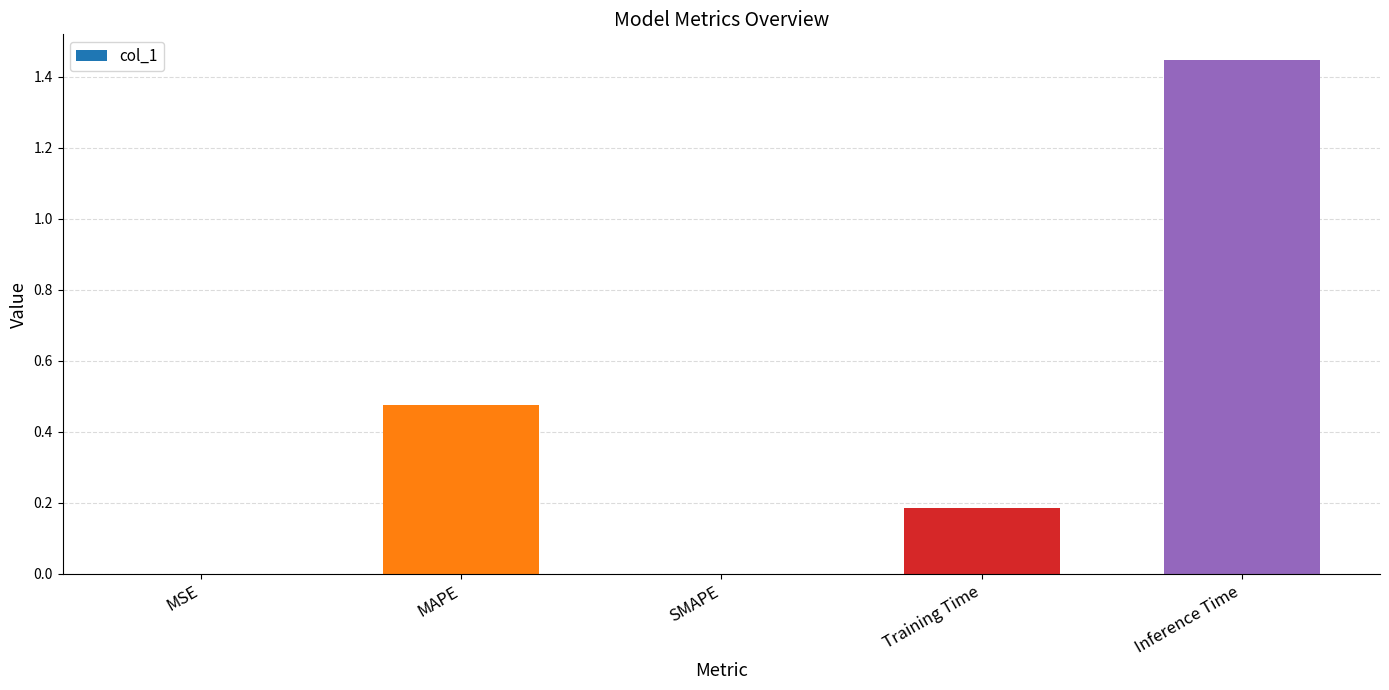

At which category does the chart reach its peak across all series?

Inference Time